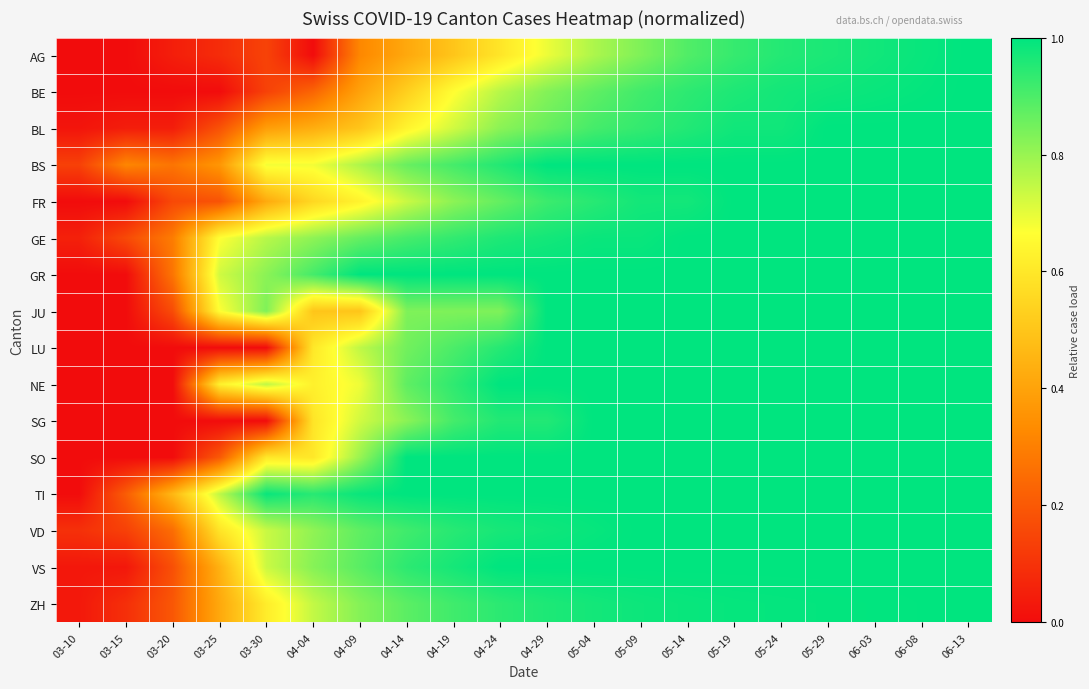

Reading left to right, extract all data points from this chart.

AG: 03-10=0.0	03-15=0.0	03-20=0.0	03-25=0.1	03-30=0.1	04-04=0.0	04-09=0.3	04-14=0.4	04-19=0.5	04-24=0.6	04-29=0.7	05-04=0.8	05-09=0.8	05-14=0.9	05-19=0.9	05-24=1.0	05-29=1.0	06-03=1.0	06-08=1.0	06-13=1.0
BE: 03-10=0.0	03-15=0.0	03-20=0.0	03-25=0.0	03-30=0.1	04-04=0.2	04-09=0.4	04-14=0.5	04-19=0.7	04-24=0.8	04-29=0.8	05-04=0.9	05-09=0.9	05-14=0.9	05-19=1.0	05-24=1.0	05-29=1.0	06-03=1.0	06-08=1.0	06-13=1.0
BL: 03-10=0.0	03-15=0.0	03-20=0.0	03-25=0.2	03-30=0.4	04-04=0.4	04-09=0.5	04-14=0.6	04-19=0.7	04-24=0.8	04-29=0.9	05-04=0.9	05-09=0.9	05-14=1.0	05-19=1.0	05-24=1.0	05-29=1.0	06-03=1.0	06-08=1.0	06-13=1.0
BS: 03-10=0.1	03-15=0.3	03-20=0.3	03-25=0.4	03-30=0.7	04-04=0.7	04-09=0.8	04-14=0.9	04-19=0.9	04-24=1.0	04-29=1.0	05-04=1.0	05-09=1.0	05-14=1.0	05-19=1.0	05-24=1.0	05-29=1.0	06-03=1.0	06-08=1.0	06-13=1.0
FR: 03-10=0.0	03-15=0.0	03-20=0.2	03-25=0.2	03-30=0.4	04-04=0.6	04-09=0.6	04-14=0.7	04-19=0.8	04-24=0.9	04-29=0.9	05-04=0.9	05-09=1.0	05-14=1.0	05-19=1.0	05-24=1.0	05-29=1.0	06-03=1.0	06-08=1.0	06-13=1.0
GE: 03-10=0.1	03-15=0.2	03-20=0.3	03-25=0.7	03-30=0.8	04-04=0.8	04-09=0.9	04-14=0.9	04-19=0.9	04-24=1.0	04-29=1.0	05-04=1.0	05-09=1.0	05-14=1.0	05-19=1.0	05-24=1.0	05-29=1.0	06-03=1.0	06-08=1.0	06-13=1.0
GR: 03-10=0.0	03-15=0.0	03-20=0.3	03-25=0.7	03-30=0.8	04-04=0.9	04-09=1.0	04-14=1.0	04-19=1.0	04-24=1.0	04-29=1.0	05-04=1.0	05-09=1.0	05-14=1.0	05-19=1.0	05-24=1.0	05-29=1.0	06-03=1.0	06-08=1.0	06-13=1.0
JU: 03-10=0.0	03-15=0.0	03-20=0.2	03-25=0.7	03-30=0.8	04-04=0.5	04-09=0.5	04-14=0.8	04-19=0.8	04-24=0.8	04-29=1.0	05-04=1.0	05-09=1.0	05-14=1.0	05-19=1.0	05-24=1.0	05-29=1.0	06-03=1.0	06-08=1.0	06-13=1.0
LU: 03-10=0.0	03-15=0.0	03-20=0.0	03-25=0.0	03-30=0.0	04-04=0.6	04-09=0.8	04-14=0.8	04-19=0.9	04-24=0.9	04-29=1.0	05-04=1.0	05-09=1.0	05-14=1.0	05-19=1.0	05-24=1.0	05-29=1.0	06-03=1.0	06-08=1.0	06-13=1.0
NE: 03-10=0.0	03-15=0.0	03-20=0.0	03-25=0.6	03-30=0.8	04-04=0.6	04-09=0.7	04-14=0.9	04-19=0.9	04-24=1.0	04-29=1.0	05-04=1.0	05-09=1.0	05-14=1.0	05-19=1.0	05-24=1.0	05-29=1.0	06-03=1.0	06-08=1.0	06-13=1.0
SG: 03-10=0.0	03-15=0.0	03-20=0.0	03-25=0.0	03-30=0.0	04-04=0.6	04-09=0.7	04-14=0.8	04-19=0.9	04-24=1.0	04-29=1.0	05-04=1.0	05-09=1.0	05-14=1.0	05-19=1.0	05-24=1.0	05-29=1.0	06-03=1.0	06-08=1.0	06-13=1.0
SO: 03-10=0.0	03-15=0.0	03-20=0.0	03-25=0.2	03-30=0.6	04-04=0.6	04-09=0.8	04-14=1.0	04-19=1.0	04-24=1.0	04-29=1.0	05-04=1.0	05-09=1.0	05-14=1.0	05-19=1.0	05-24=1.0	05-29=1.0	06-03=1.0	06-08=1.0	06-13=1.0
TI: 03-10=0.0	03-15=0.2	03-20=0.5	03-25=0.8	03-30=1.0	04-04=0.9	04-09=1.0	04-14=1.0	04-19=1.0	04-24=1.0	04-29=1.0	05-04=1.0	05-09=1.0	05-14=1.0	05-19=1.0	05-24=1.0	05-29=1.0	06-03=1.0	06-08=1.0	06-13=1.0
VD: 03-10=0.1	03-15=0.1	03-20=0.3	03-25=0.6	03-30=0.7	04-04=0.8	04-09=0.9	04-14=0.9	04-19=0.9	04-24=1.0	04-29=1.0	05-04=1.0	05-09=1.0	05-14=1.0	05-19=1.0	05-24=1.0	05-29=1.0	06-03=1.0	06-08=1.0	06-13=1.0
VS: 03-10=0.0	03-15=0.0	03-20=0.2	03-25=0.4	03-30=0.7	04-04=0.8	04-09=0.9	04-14=0.9	04-19=1.0	04-24=1.0	04-29=1.0	05-04=1.0	05-09=1.0	05-14=1.0	05-19=1.0	05-24=1.0	05-29=1.0	06-03=1.0	06-08=1.0	06-13=1.0
ZH: 03-10=0.0	03-15=0.1	03-20=0.2	03-25=0.4	03-30=0.6	04-04=0.7	04-09=0.8	04-14=0.9	04-19=0.9	04-24=0.9	04-29=1.0	05-04=1.0	05-09=1.0	05-14=1.0	05-19=1.0	05-24=1.0	05-29=1.0	06-03=1.0	06-08=1.0	06-13=1.0